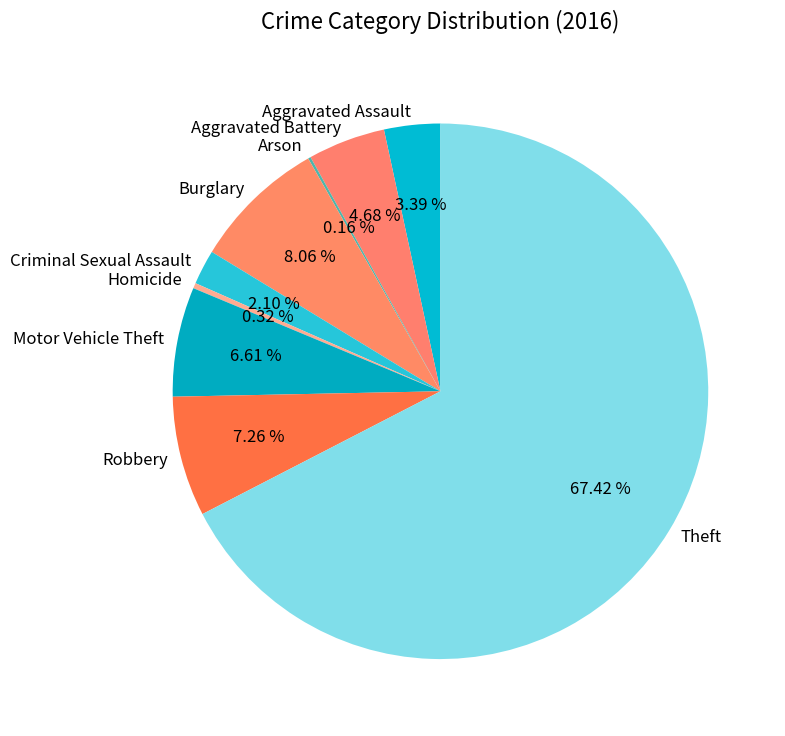

To the nearest percent, what percentage of the pie is Criminal Sexual Assault?

2%